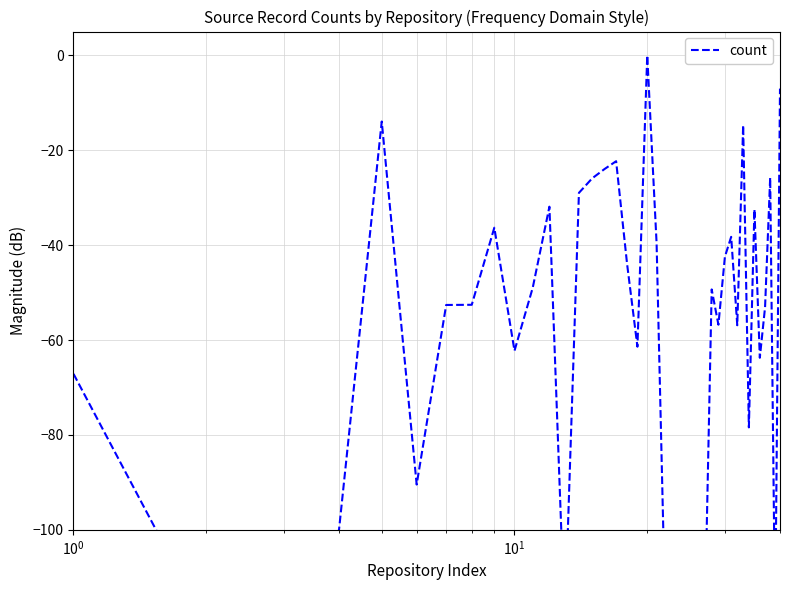

Which category has the lowest value across all series?

$\mathdefault{10^{0}}$